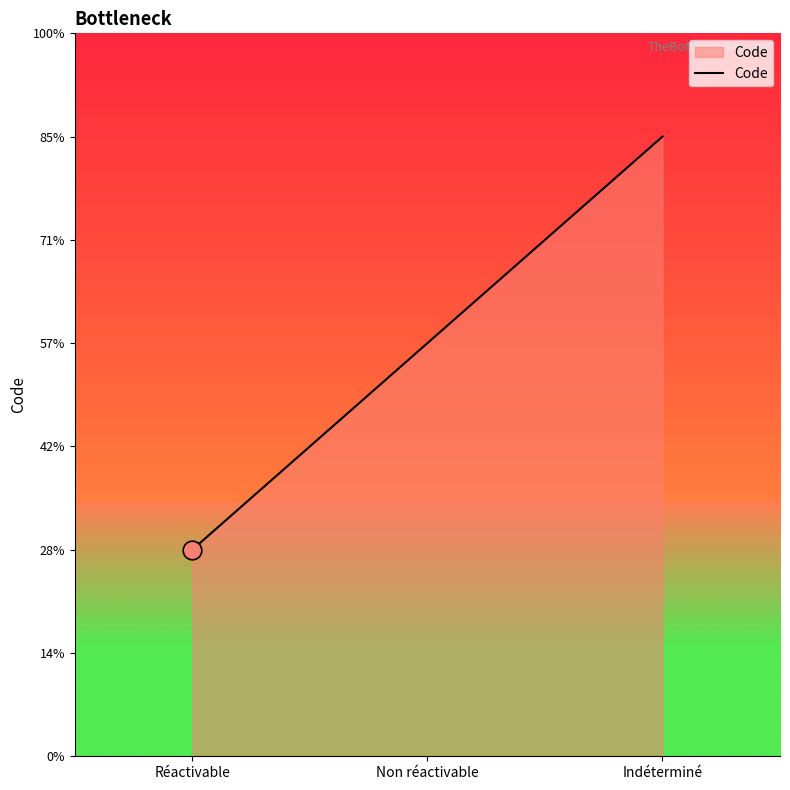

Which has a higher value, Indéterminé or Non réactivable?

Indéterminé